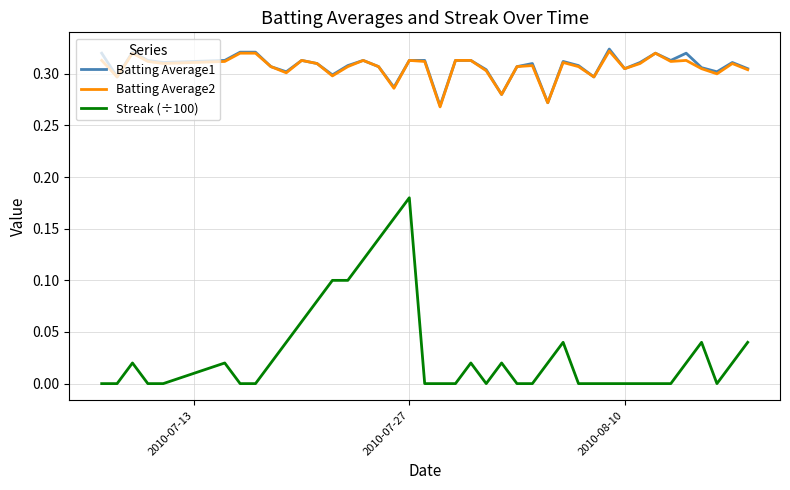

Is this an area chart (filled region under the line)?

No